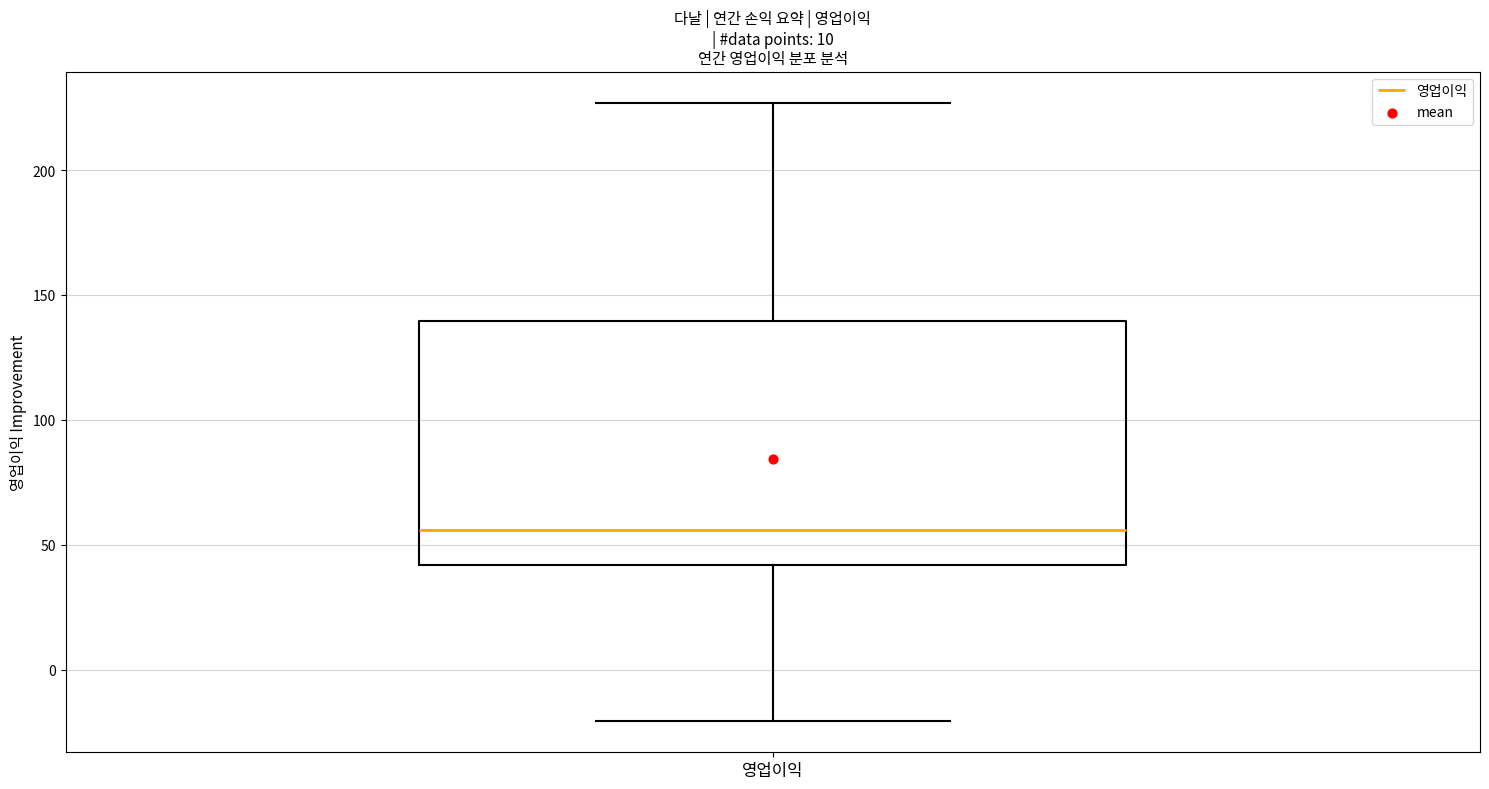

Where does the upper whisker of the box for 영업이익 end on the y-axis? The values are not printed on the chart, so give them approximately, as read against the axis.

225